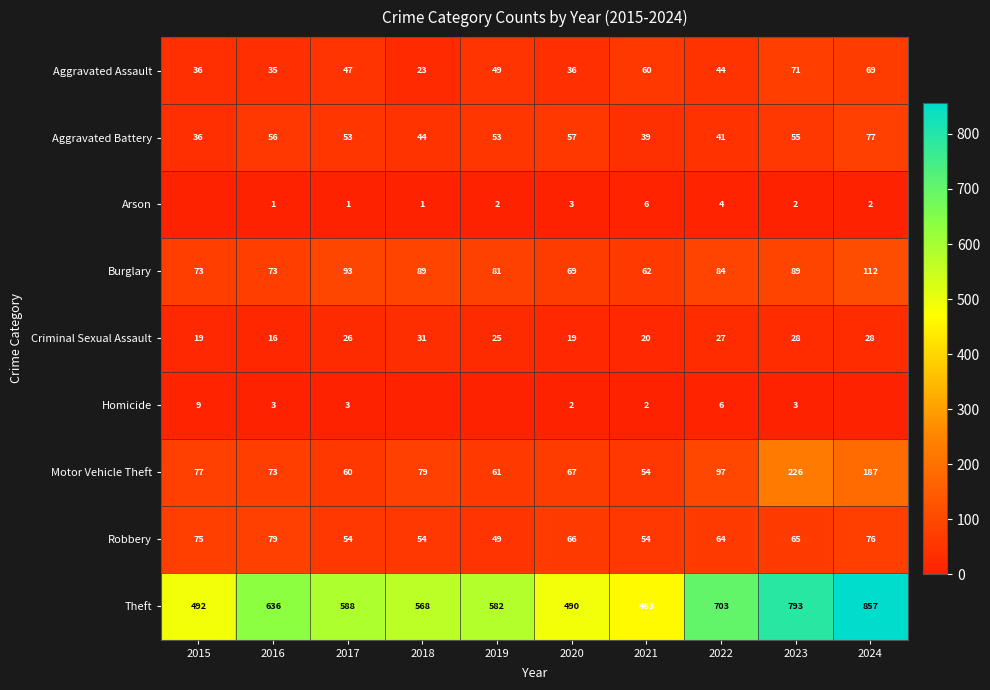

The value of Aggravated Battery at 2017 is 93. True or false?

False